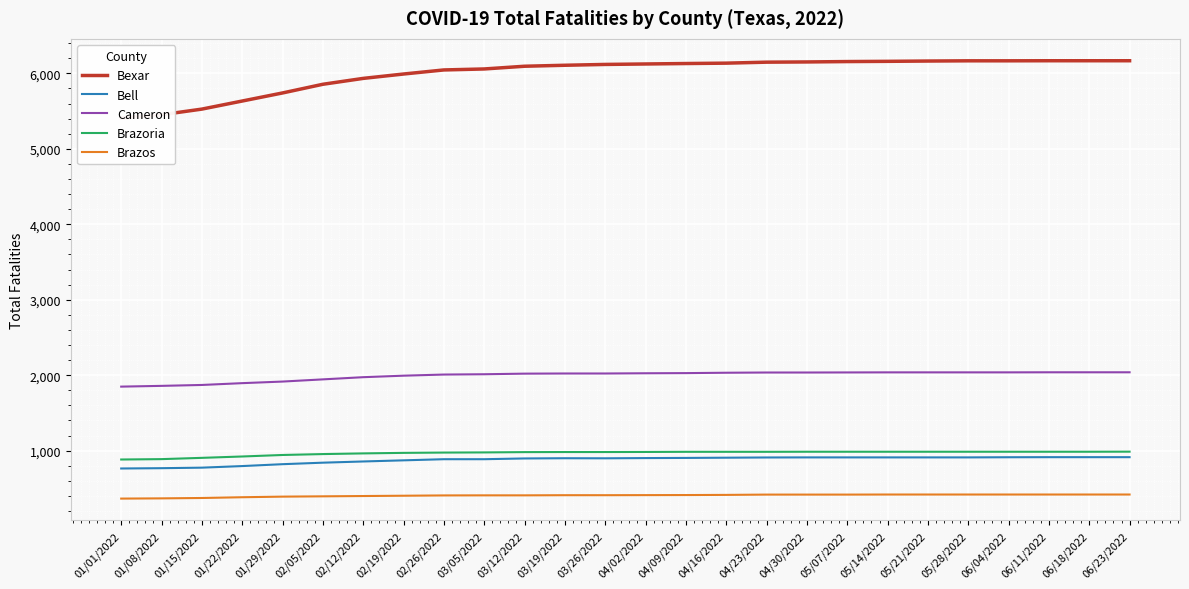

Which category has the lowest value in the Brazoria series?

01/01/2022